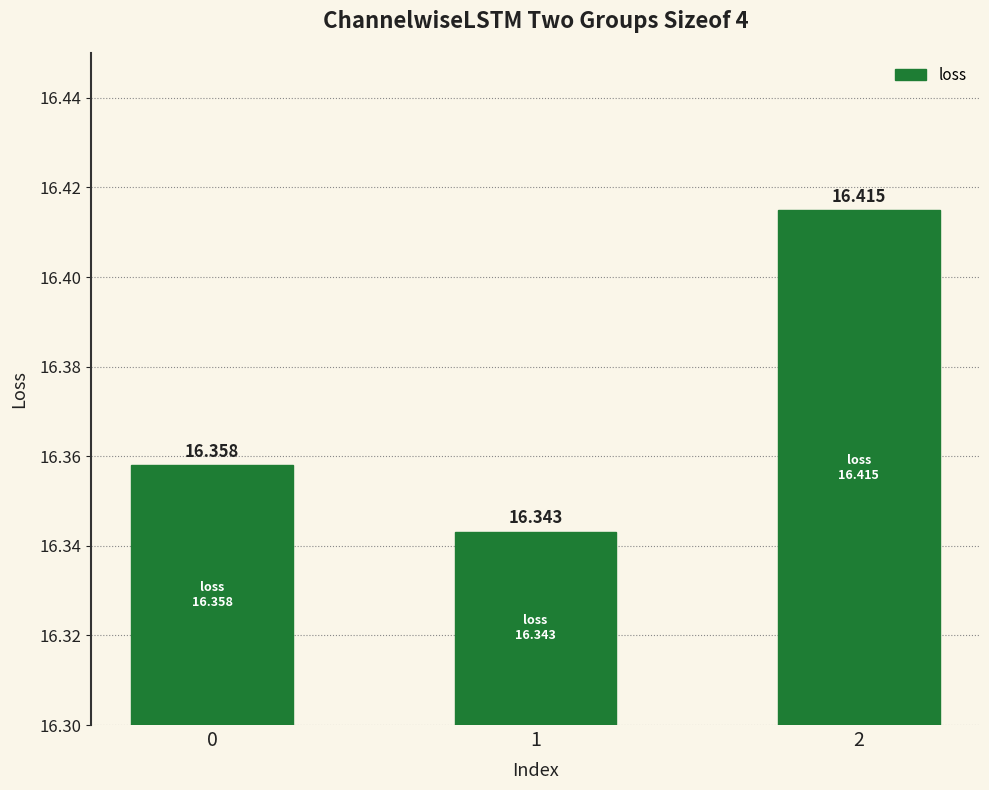

Rank the categories by value from lowest to highest.

1, 0, 2